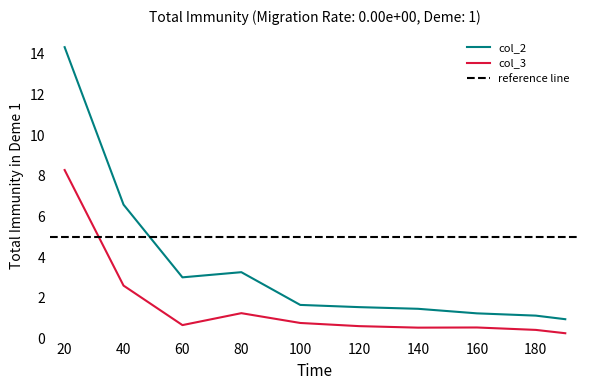

Which label corresponds to the largest value in the chart?

20